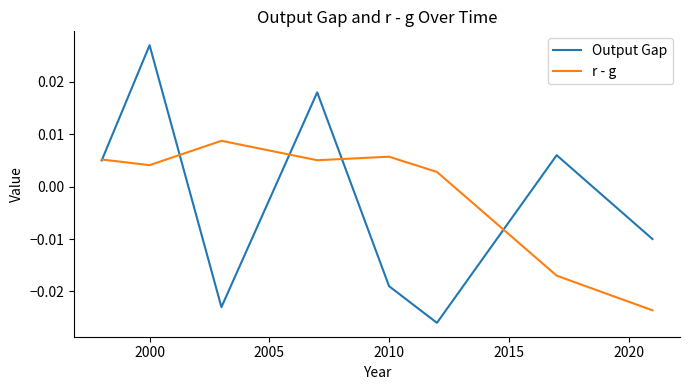

Which series has the largest range (max minus min)?

Output Gap